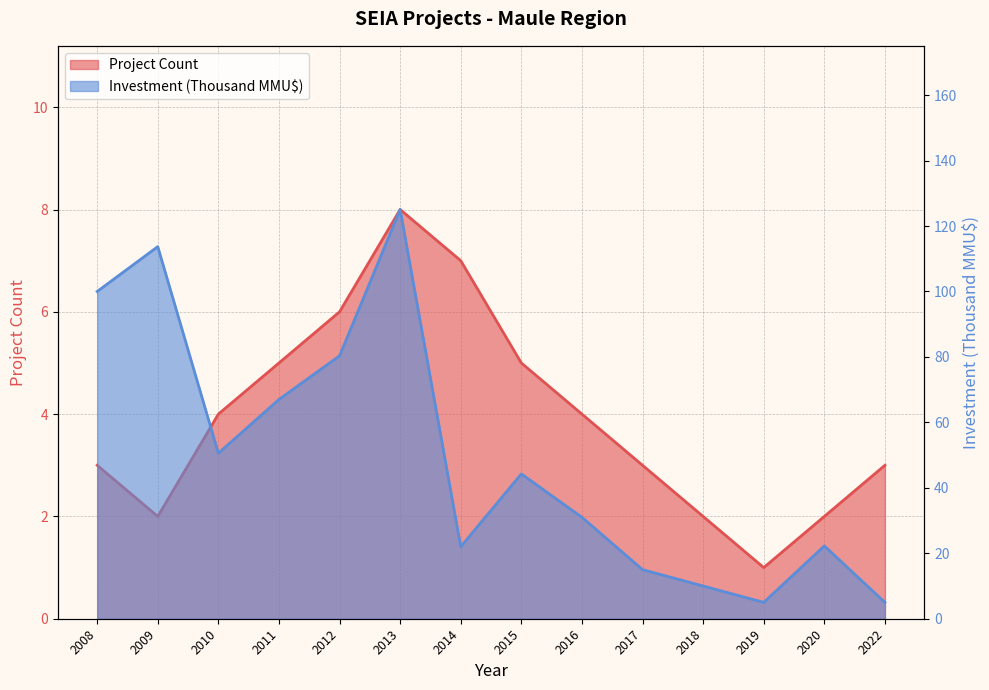

What is the difference between the Project Count values at 2020 and 2008?

1.0